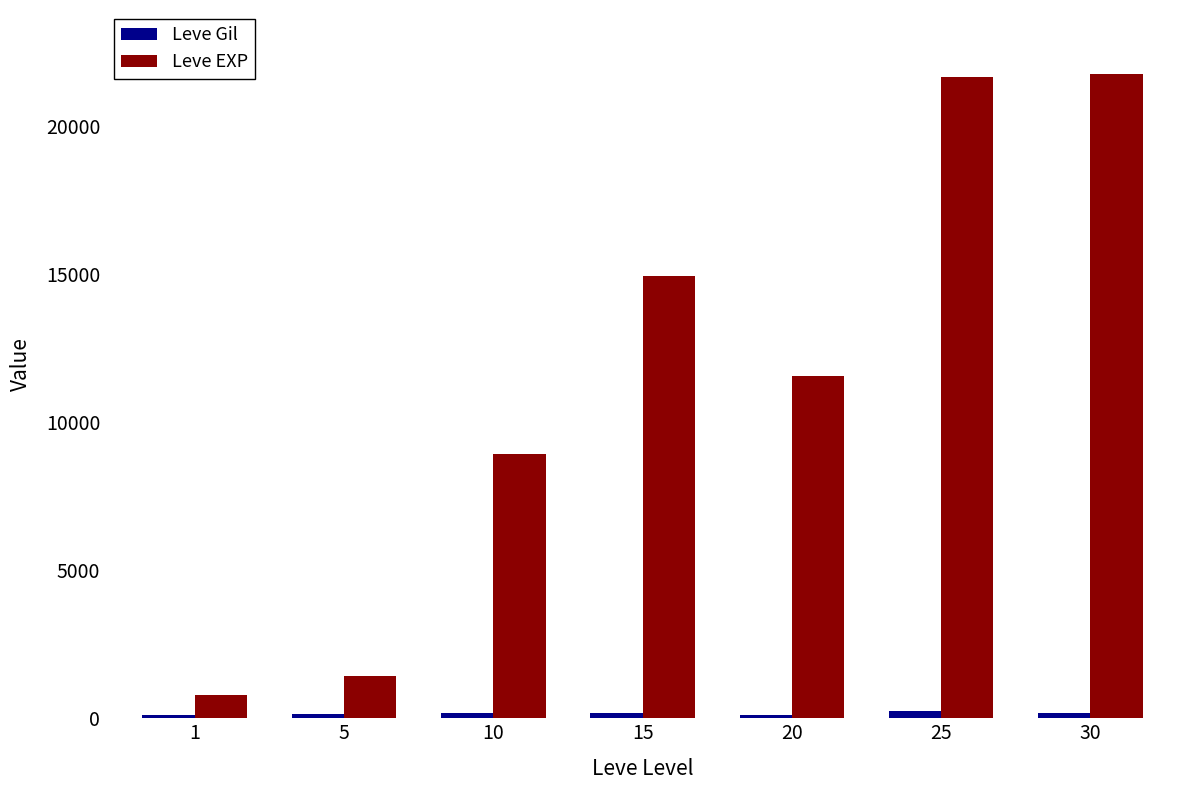

Which series has the largest total across all categories?

Leve EXP